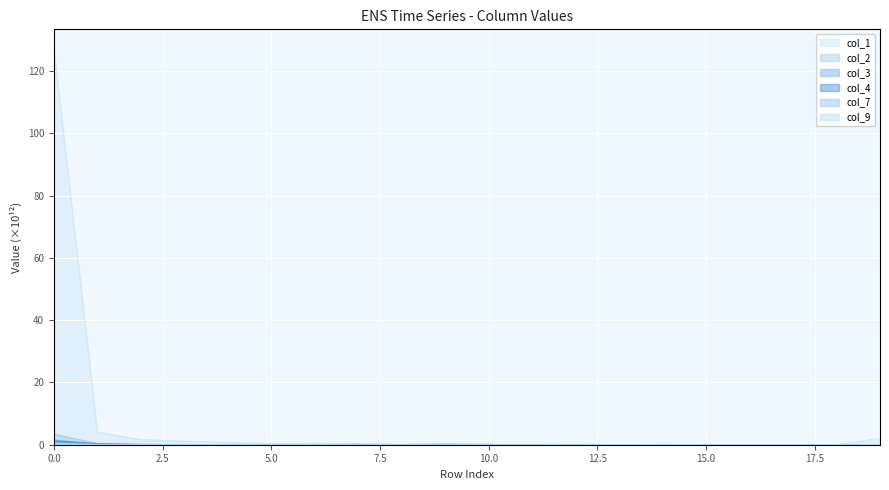

Where is the first local minimum for col_4?

3